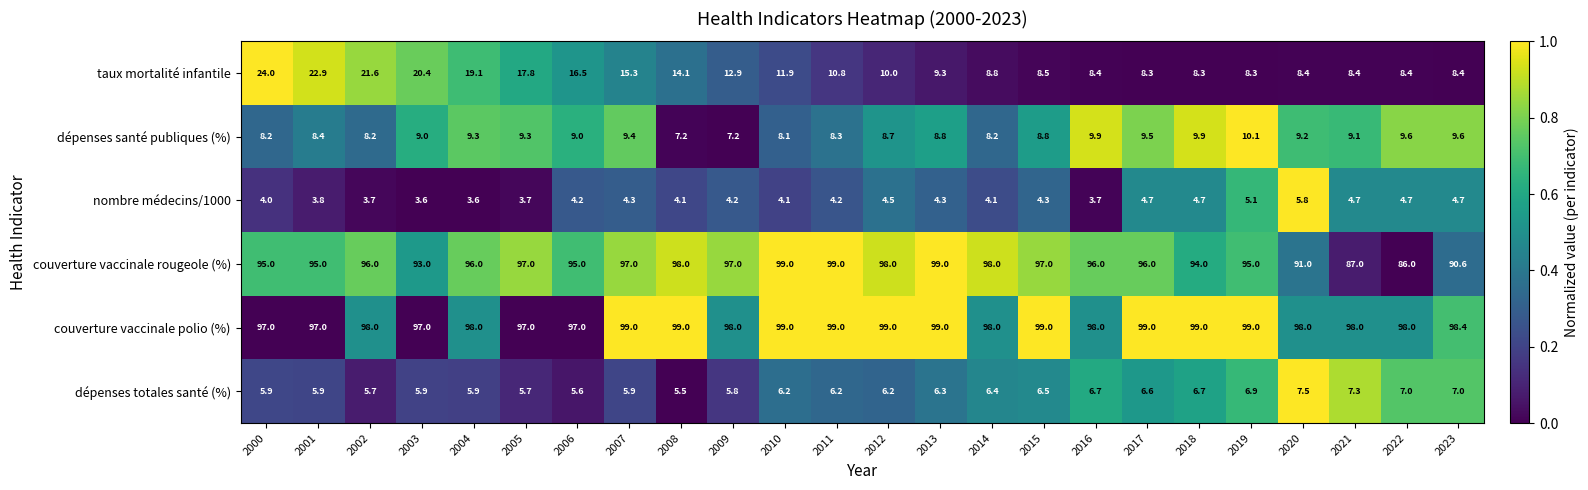

At how many categories does at least one series exceed 18?

24